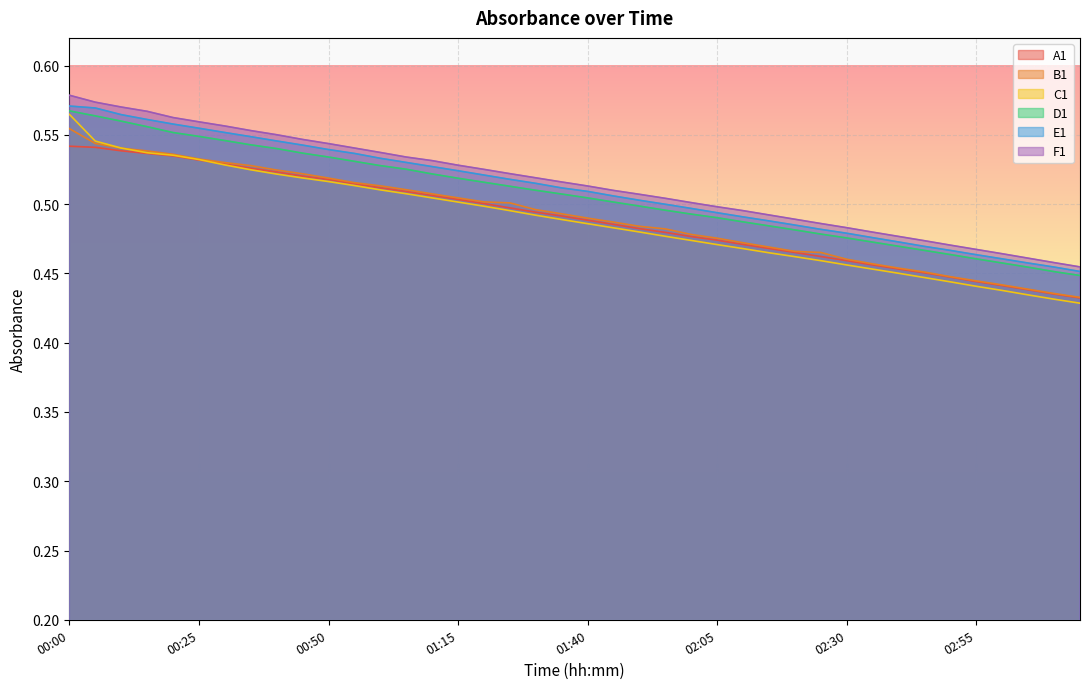

At which label does A1 reach its minimum?

03:15